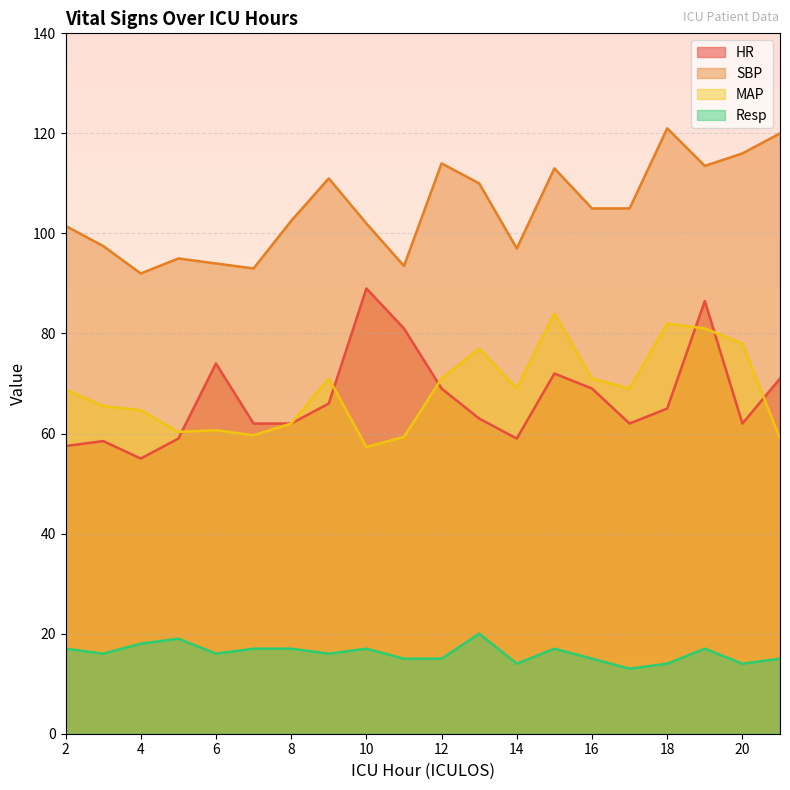

Reading left to right, list all the values displayed in this chart.

HR: 57.5	58.5	55.0	59.0	74.0	62.0	62.0	66.0	89.0	81.0	69.0	63.0	59.0	72.0	69.0	62.0	65.0	86.5	62.0	71.0
SBP: 101.5	97.5	92.0	95.0	94.0	93.0	102.5	111.0	102.0	93.5	114.0	110.0	97.0	113.0	105.0	105.0	121.0	113.5	116.0	120.0
MAP: 68.8	65.5	64.7	60.3	60.7	59.7	62.0	71.0	57.3	59.3	71.0	77.0	69.0	84.0	71.0	69.0	82.0	81.0	78.0	59.0
Resp: 17.0	16.0	18.0	19.0	16.0	17.0	17.0	16.0	17.0	15.0	15.0	20.0	14.0	17.0	15.0	13.0	14.0	17.0	14.0	15.0